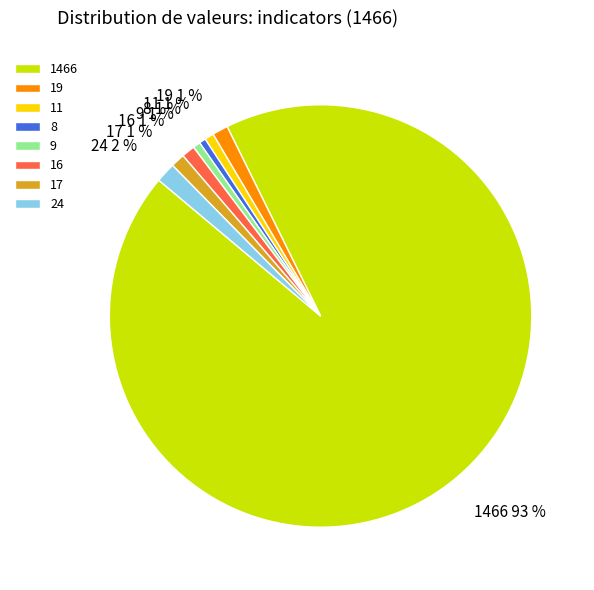

What is the largest slice in the pie chart?

1466